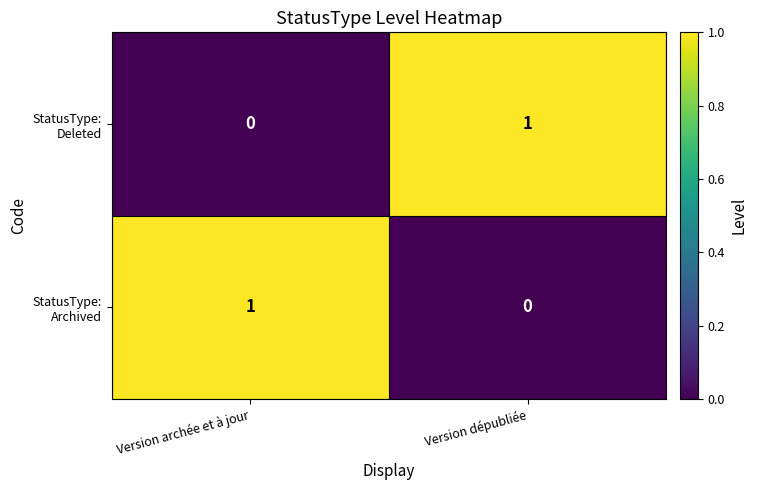

At how many categories does at least one series exceed 0?

2